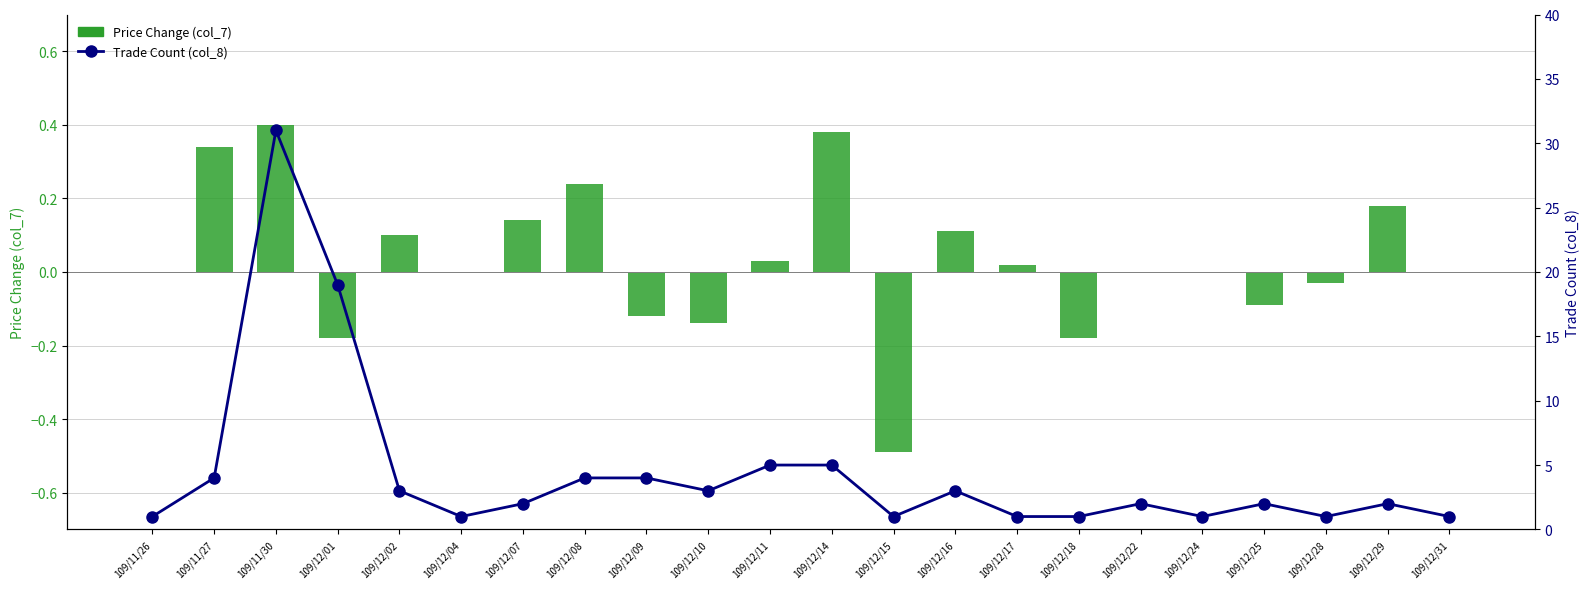

Does the chart contain stacked bars?

No